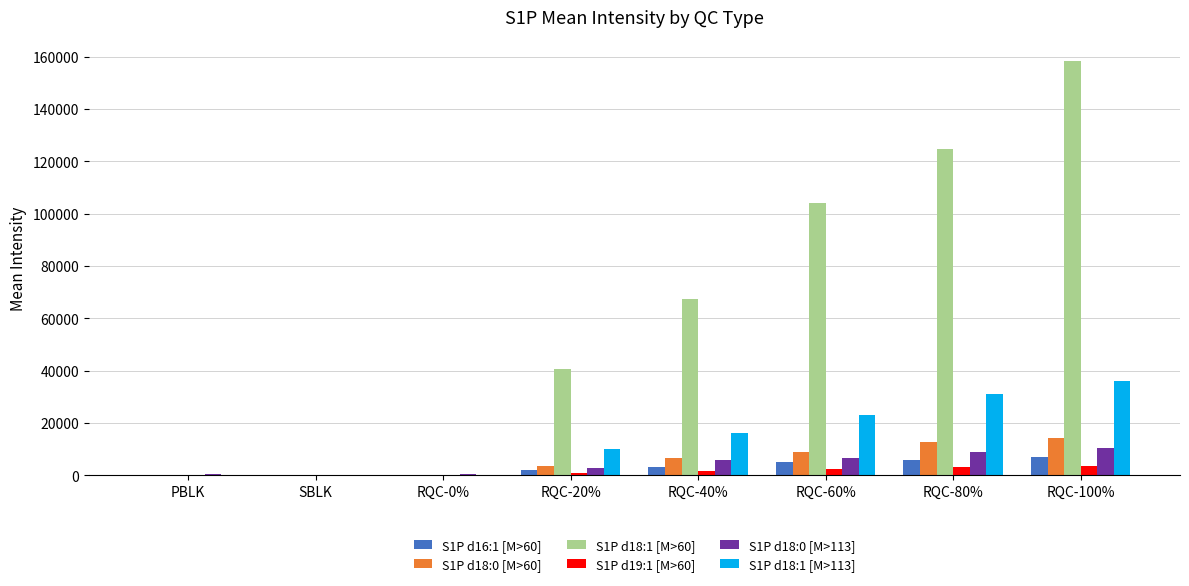

What is the spread (max minus min) of values at PBLK?

474.8